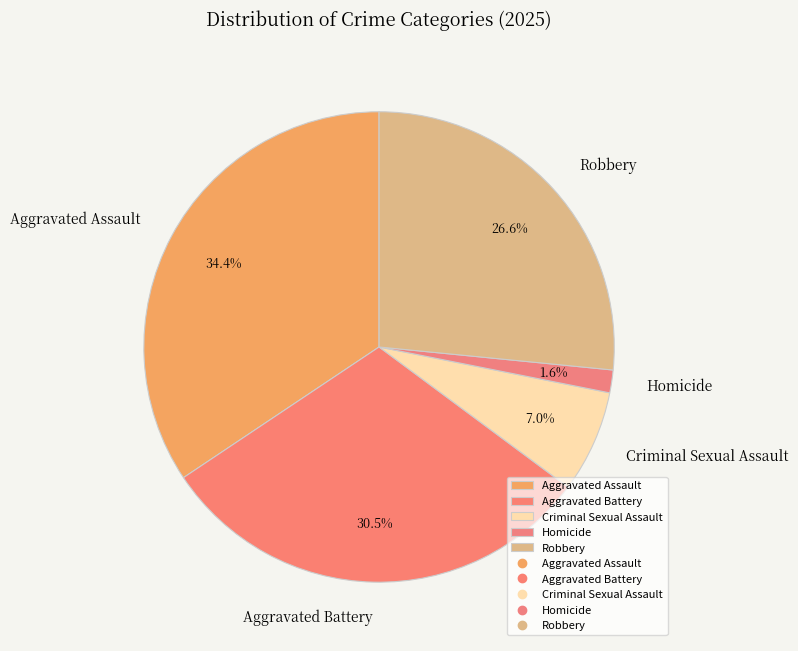

How many segments does this pie chart have?

5